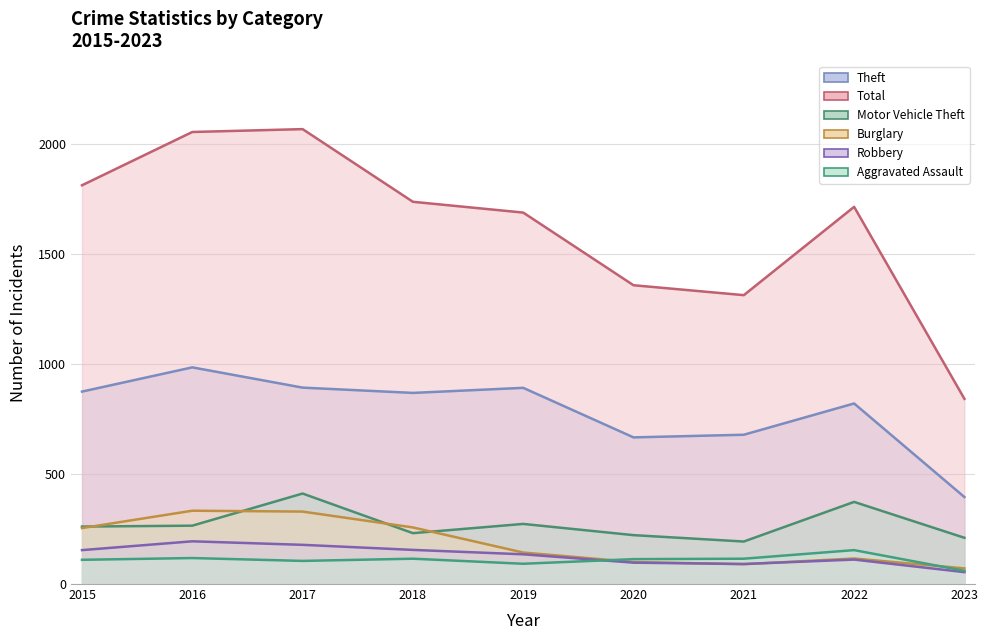

What is the value of the Motor Vehicle Theft point at the 3rd from the left?

411